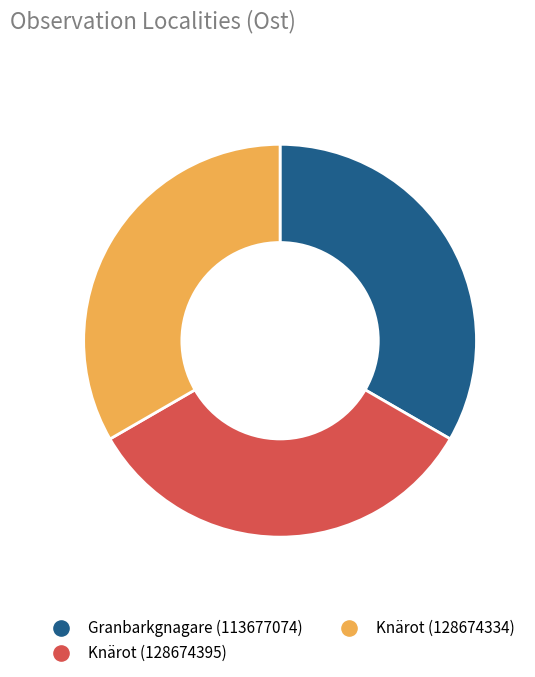

Does Knärot (128674395) represent more than half of the total?

No